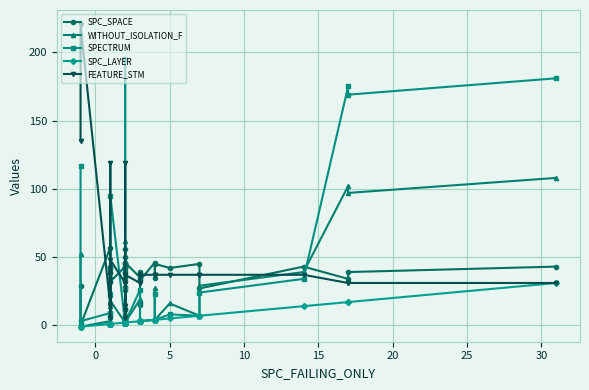

What is the minimum value shown in the chart?

-1